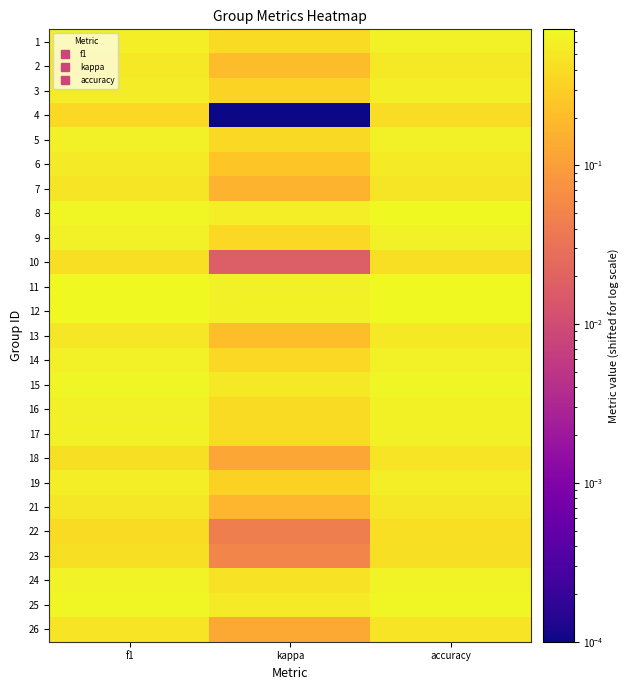

How many data points does each series have?

3